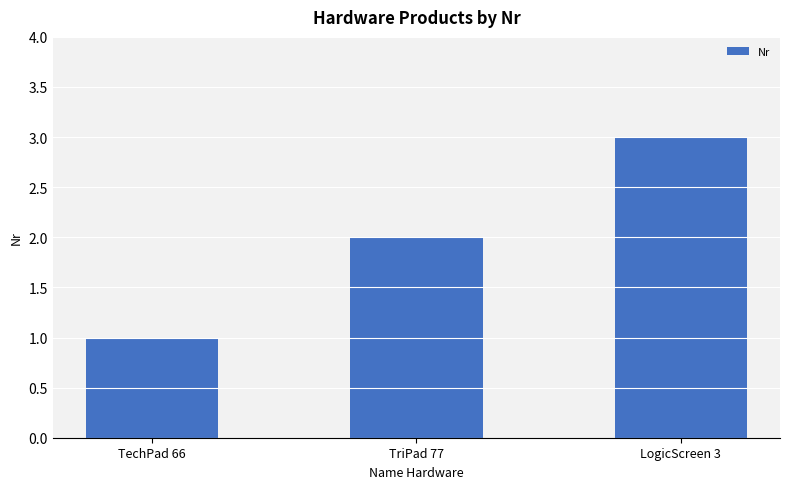

What is the label of the 2nd bar from the left?

TriPad 77